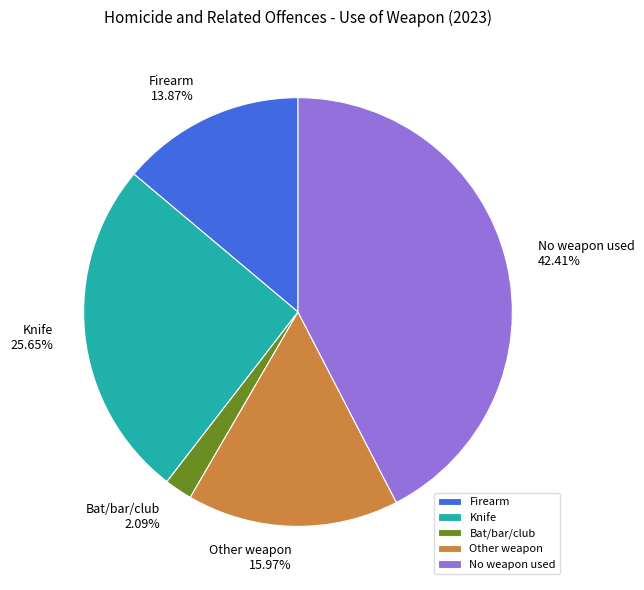

Is No weapon used the majority of the pie?

No